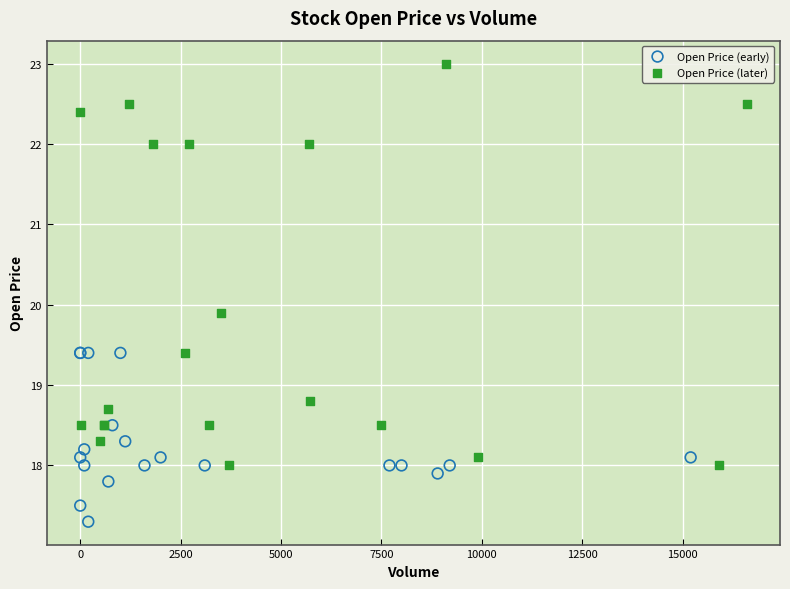

Which series has the widest spread of Y values?

Open Price (later)